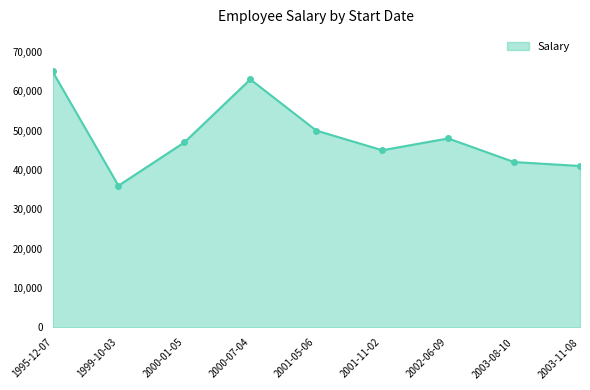

Where does the data first go above 47000?

1995-12-07